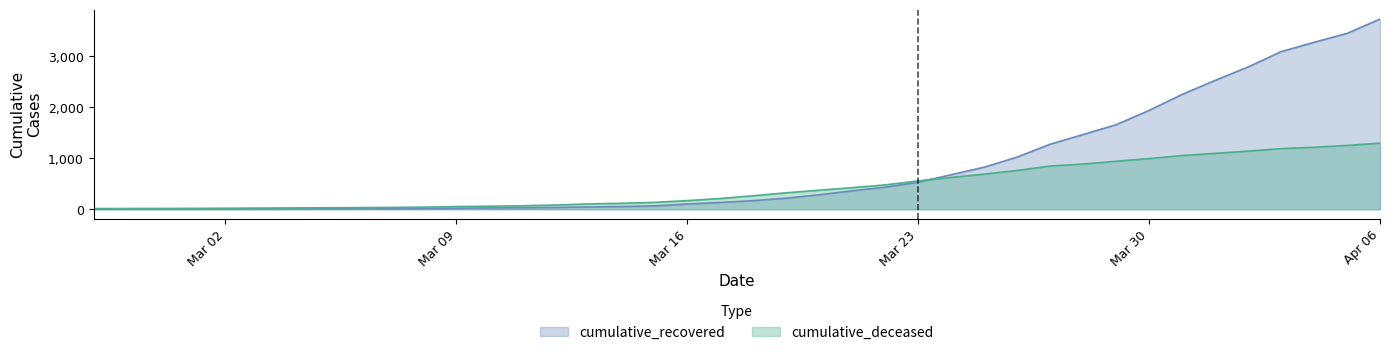

Which series has the largest range (max minus min)?

cumulative_recovered